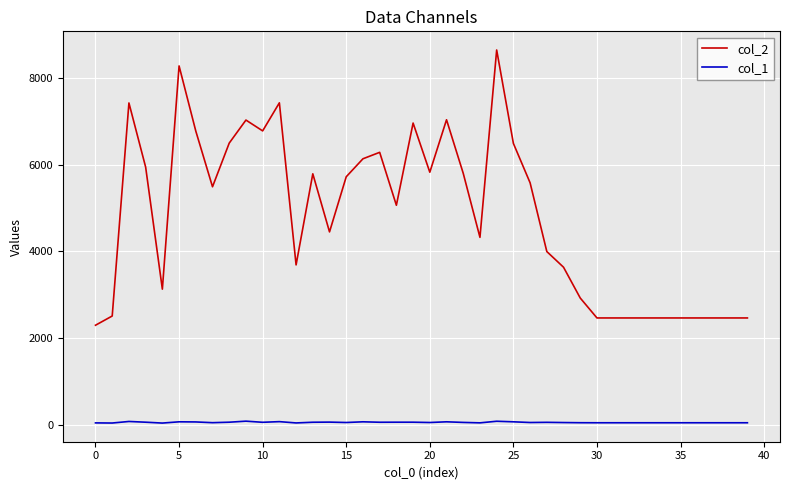

Rank the series by their average value, from lowest to highest.

col_1, col_2